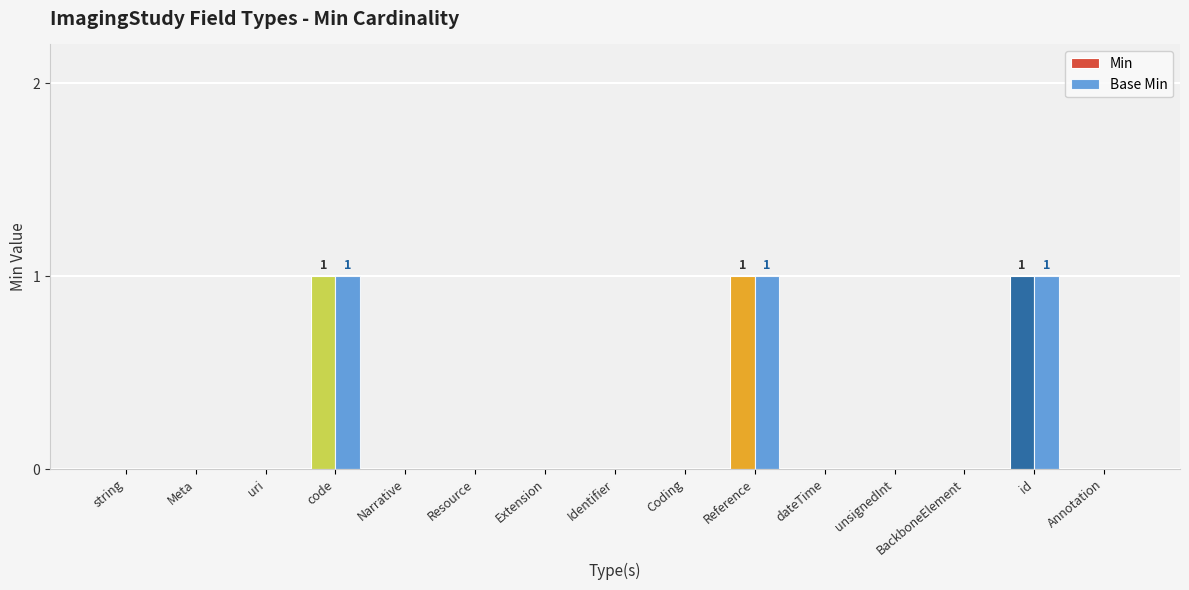

Does the chart contain stacked bars?

No